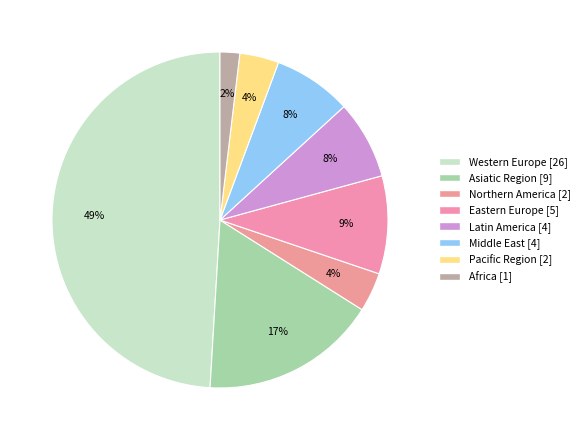

Rank the categories by value from highest to lowest.

Western Europe, Asiatic Region, Eastern Europe, Latin America, Middle East, Northern America, Pacific Region, Africa